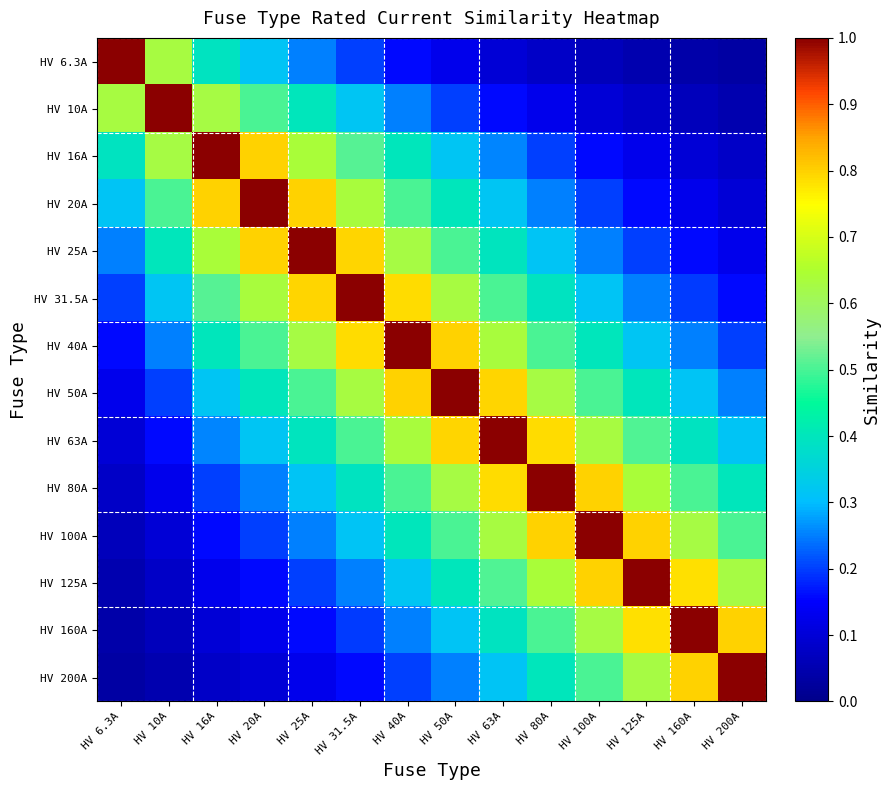

What is the difference between the highest and lowest values at HV 10A?

0.9